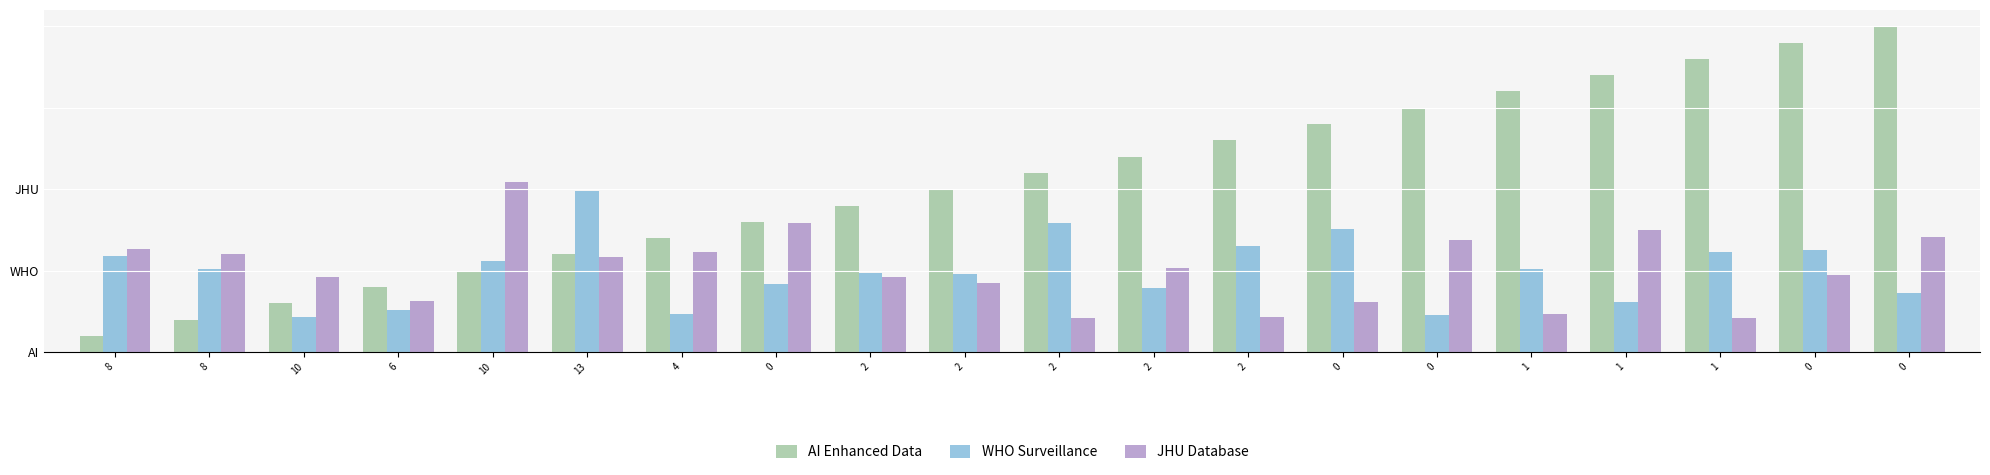

What are all the series names shown in the legend?

AI Enhanced Data, WHO Surveillance, JHU Database